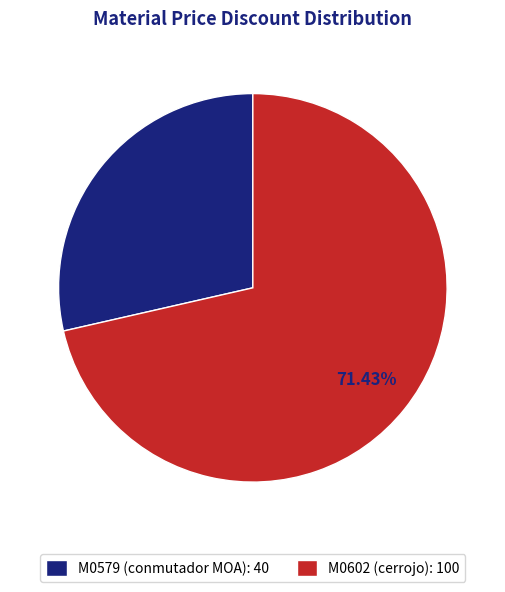

Does M0602 (cerrojo) represent more than half of the total?

Yes